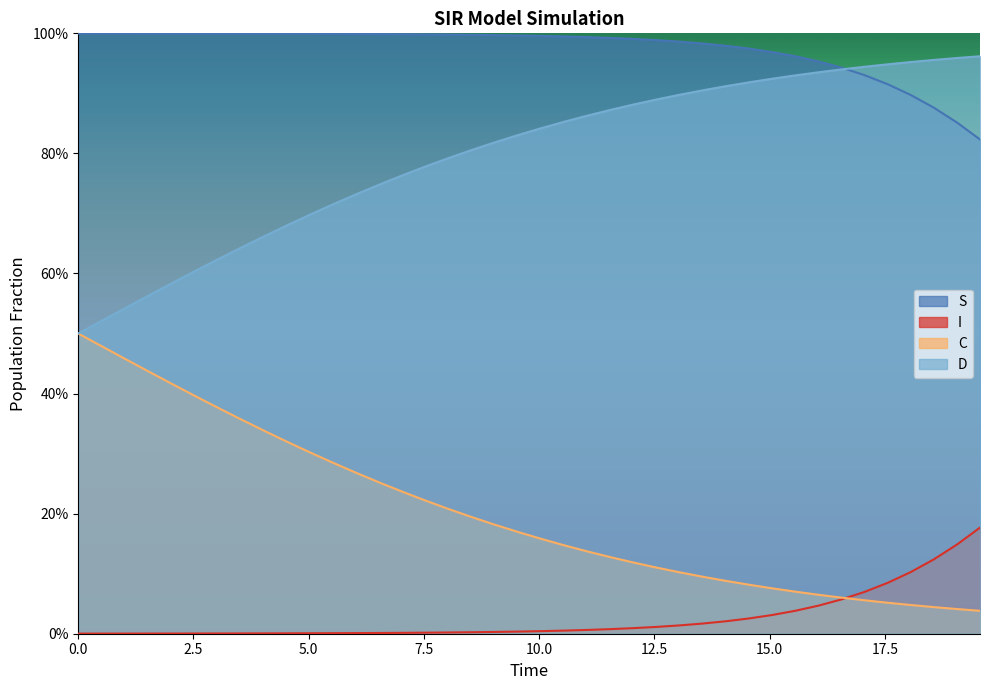

What are all the series names shown in the legend?

S, I, C, D